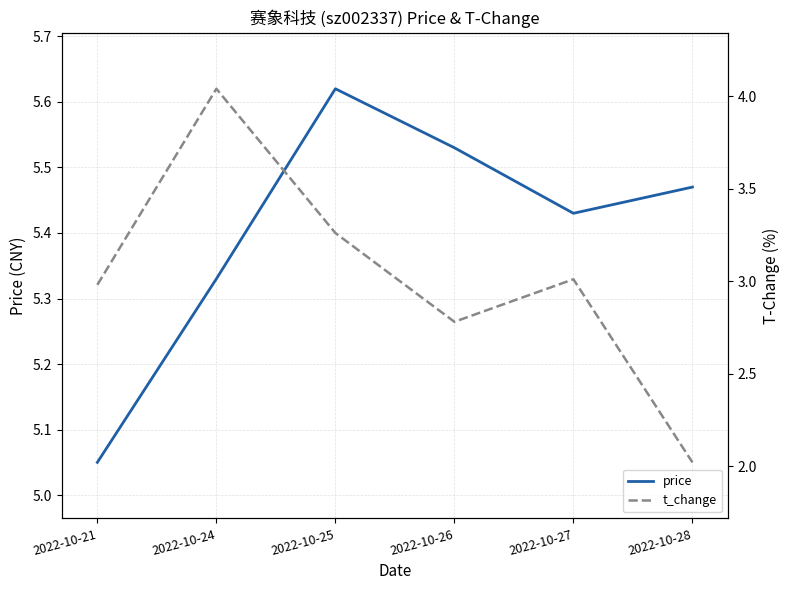

What is the difference between the maximum and minimum values in the price series?

0.6